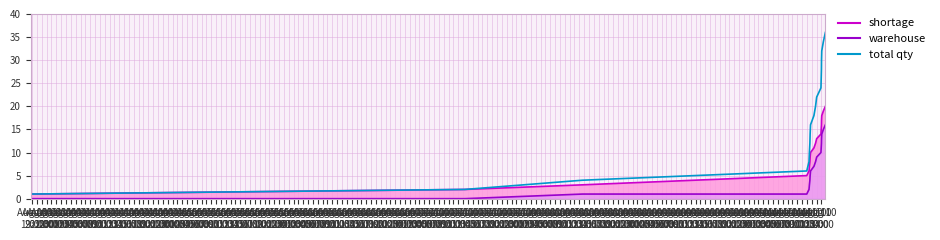

What position from the left is Aug 04
11:00?

17